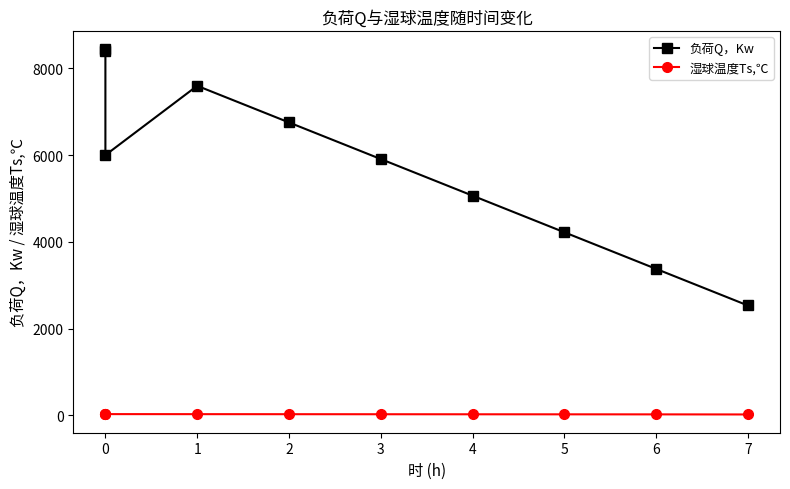

True or false: 湿球温度Ts,℃ and 负荷Q，Kw cross at least once.

False